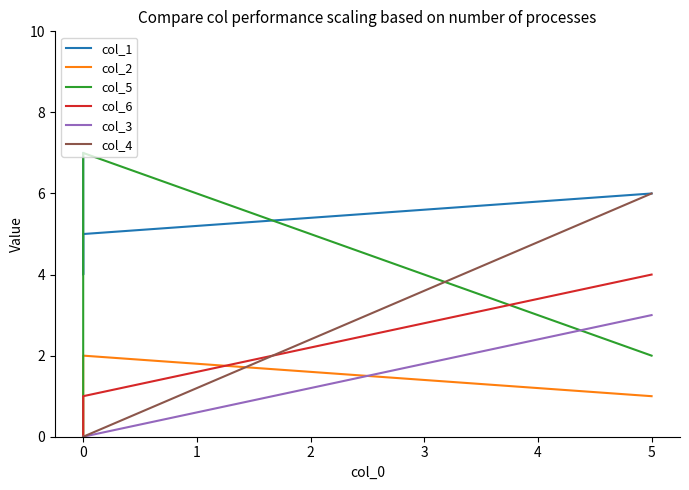

True or false: col_4 has more than 1 interior local peaks.

False